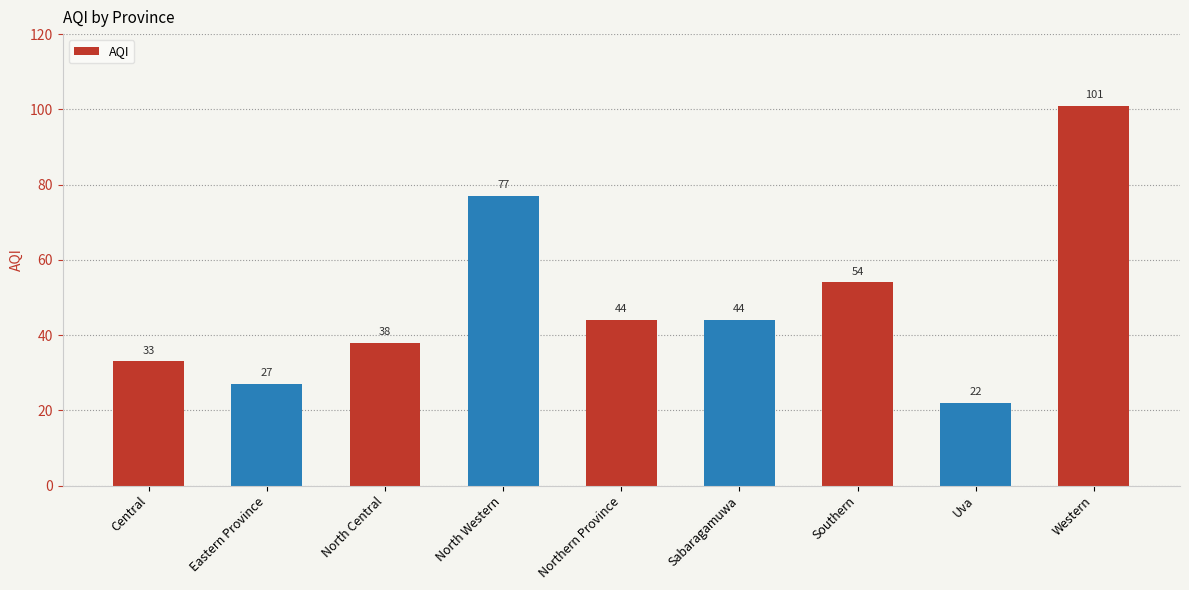

At which category does the chart reach its minimum across all series?

Uva